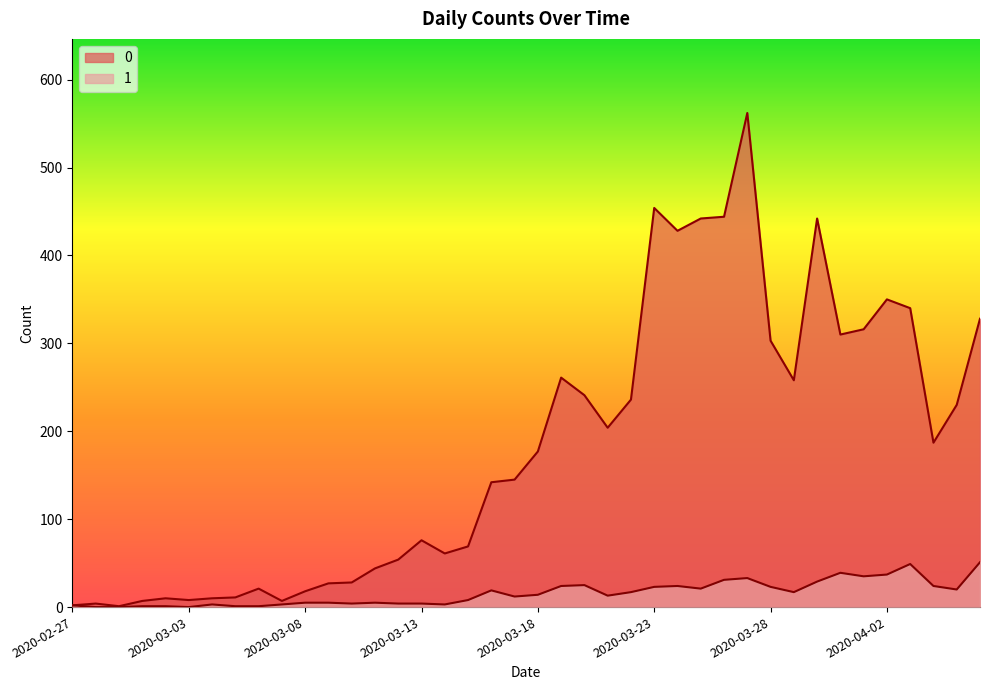

Reading right to left, what are all the values shown in this chart?

0: 328	230	187	340	350	316	310	442	258	303	562	444	442	428	454	236	204	241	261	177	145	142	69	61	76	54	44	28	27	18	7	21	11	10	8	10	7	1	4	2
1: 51	20	24	49	37	35	39	29	17	23	33	31	21	24	23	17	13	25	24	14	12	19	8	3	4	4	5	4	5	5	3	1	1	3	0	1	1	0	0	2